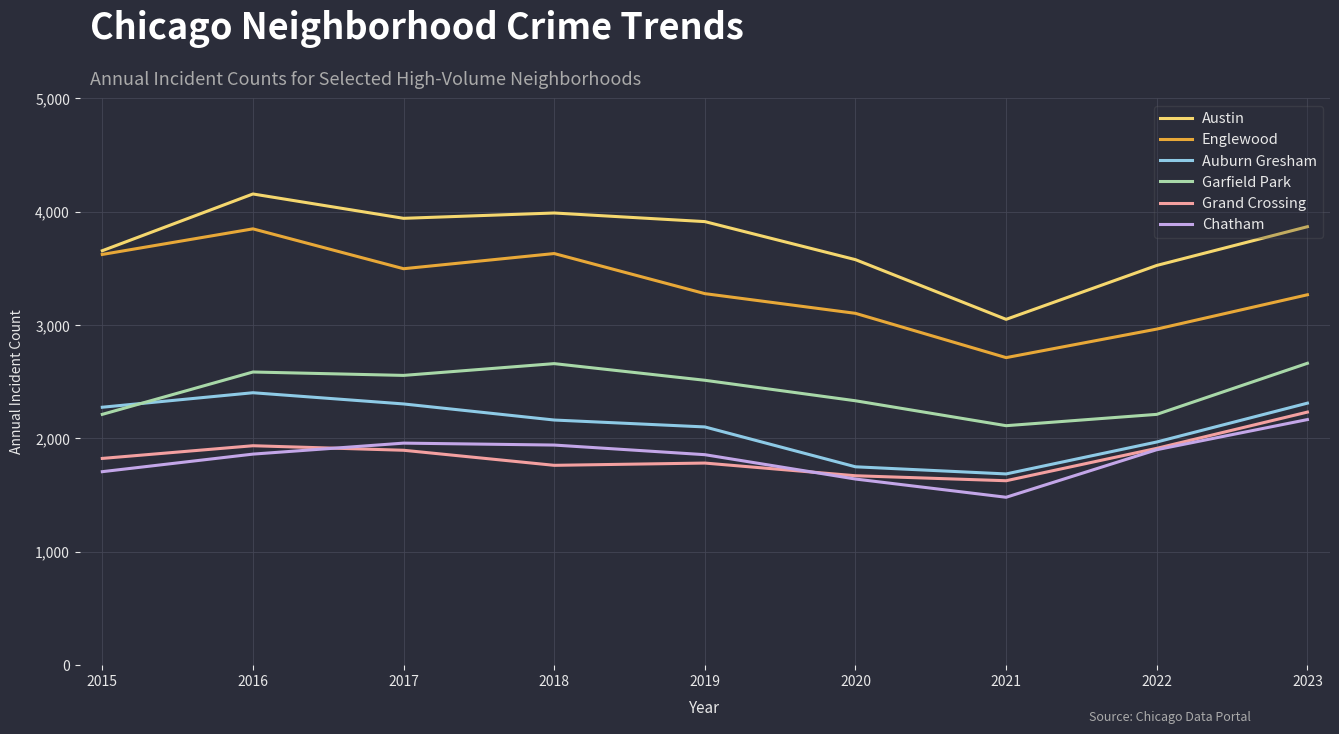

The Garfield Park series shows 2585 at 2016. True or false?

True